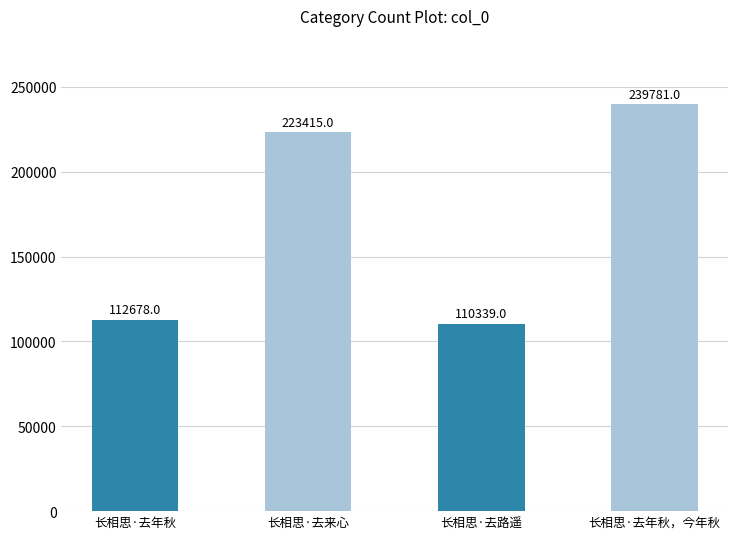

At which label is the value closest to 175060?

长相思·去来心